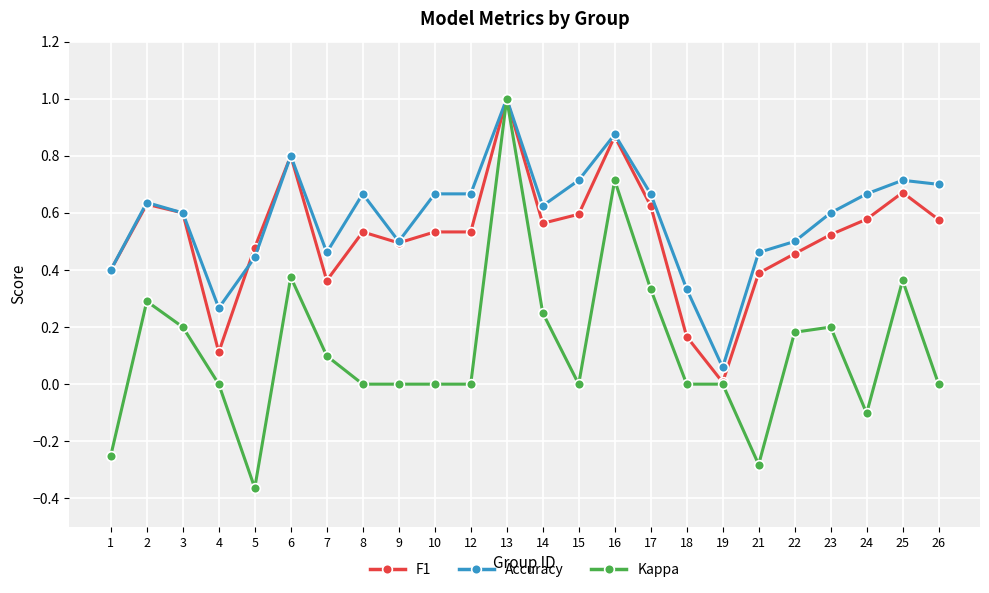

Which series changed the most between 7 and 18?

F1